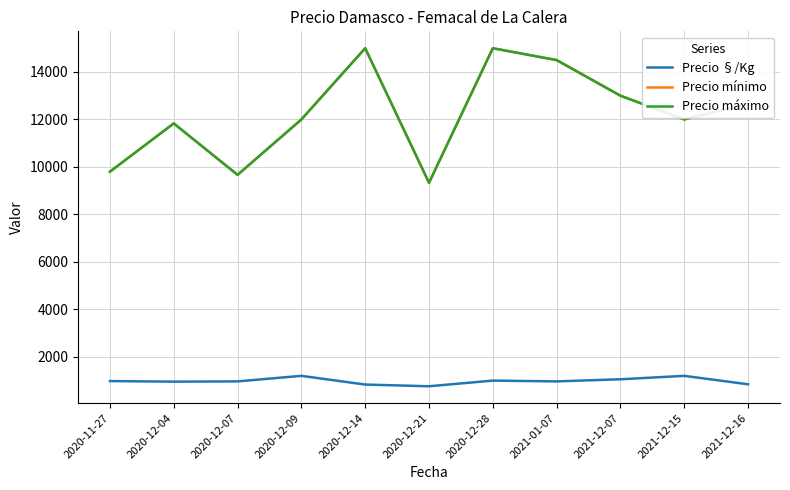

Count the number of data series in this chart.

3